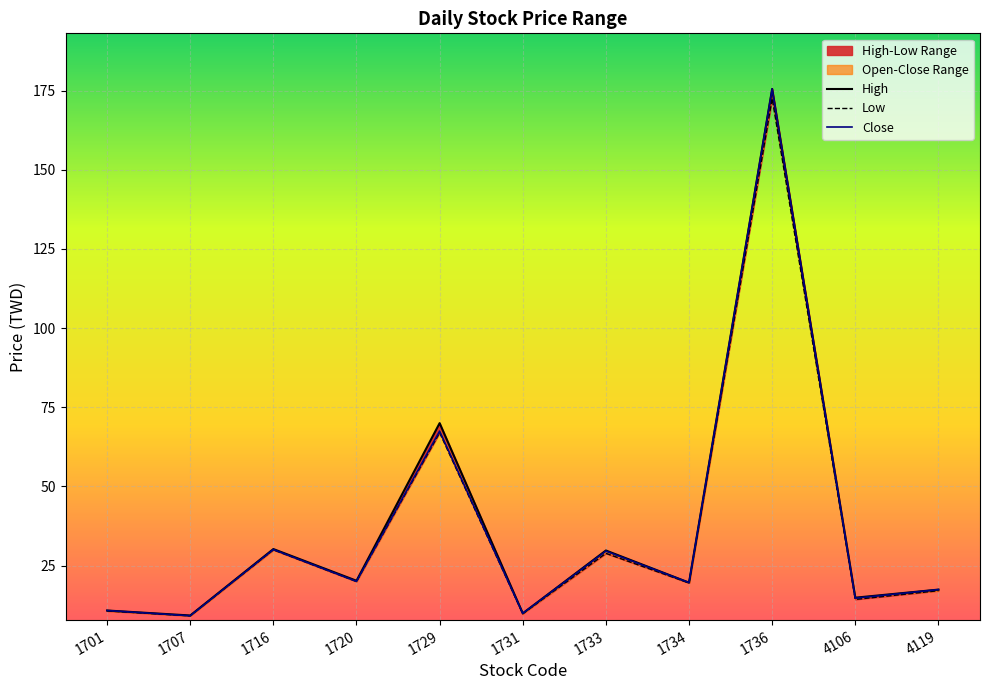

True or false: High and Close cross at least once.

False